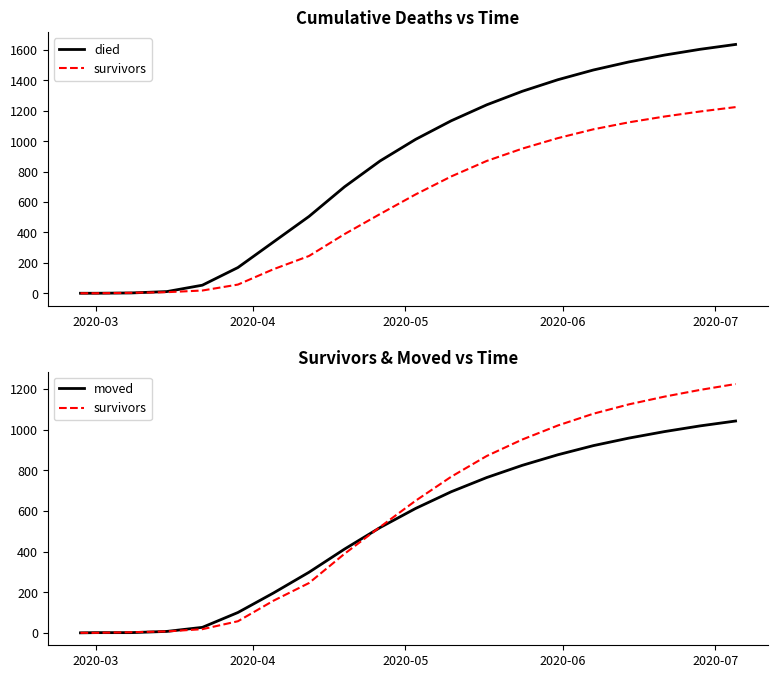

Reading right to left, transcribe all the data shown in this chart.

died: 1636	1604	1566	1521	1468	1404	1328	1239	1134	1012	870	700	505	337	169	53	11	2	0	0
survivors: 1224	1195	1162	1124	1078	1020	951	870	768	650	521	389	245	158	57	18	7	3	0	0
moved: 1042	1018	990	958	921	876	824	764	694	612	518	412	298	196	100	27	7	1	1	0